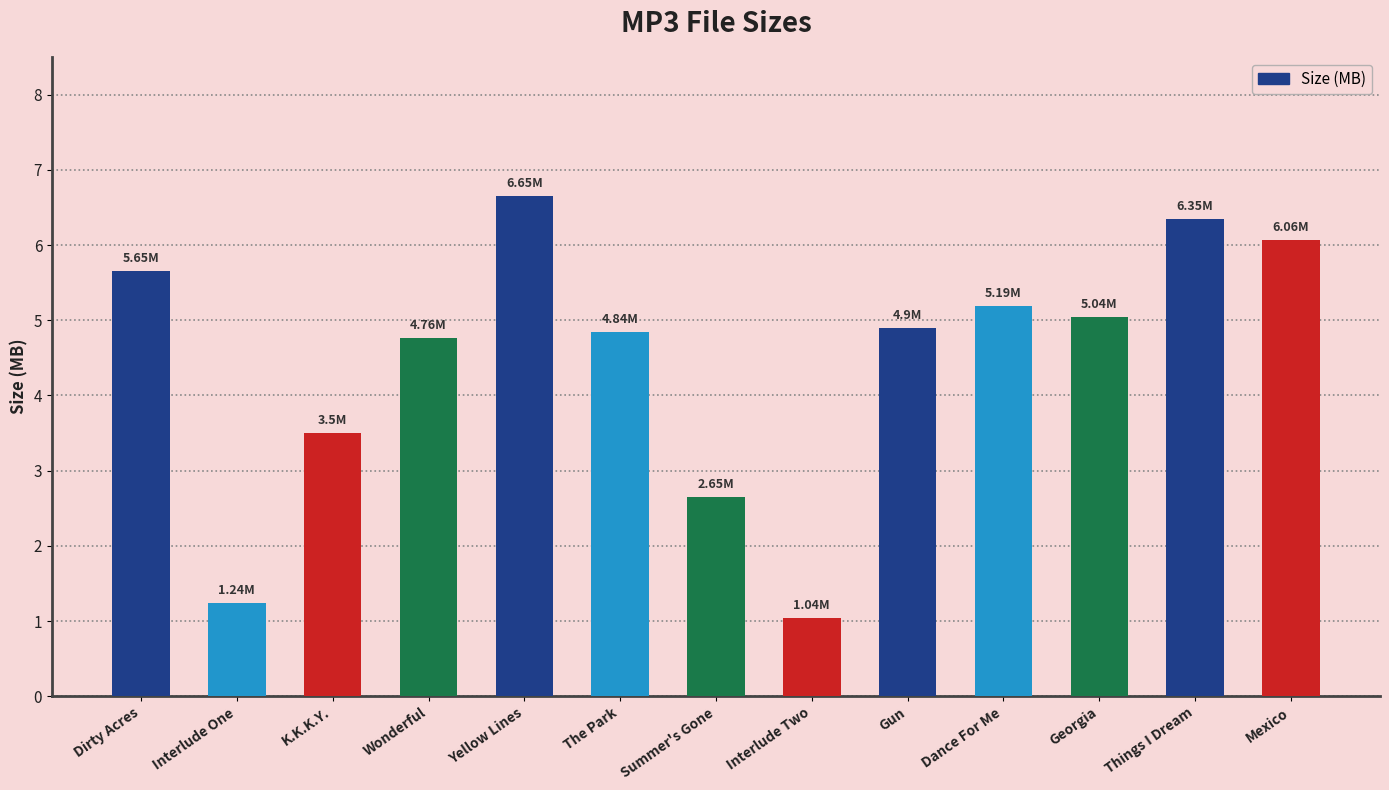

Is it true that the value at Georgia is 1.1?

False